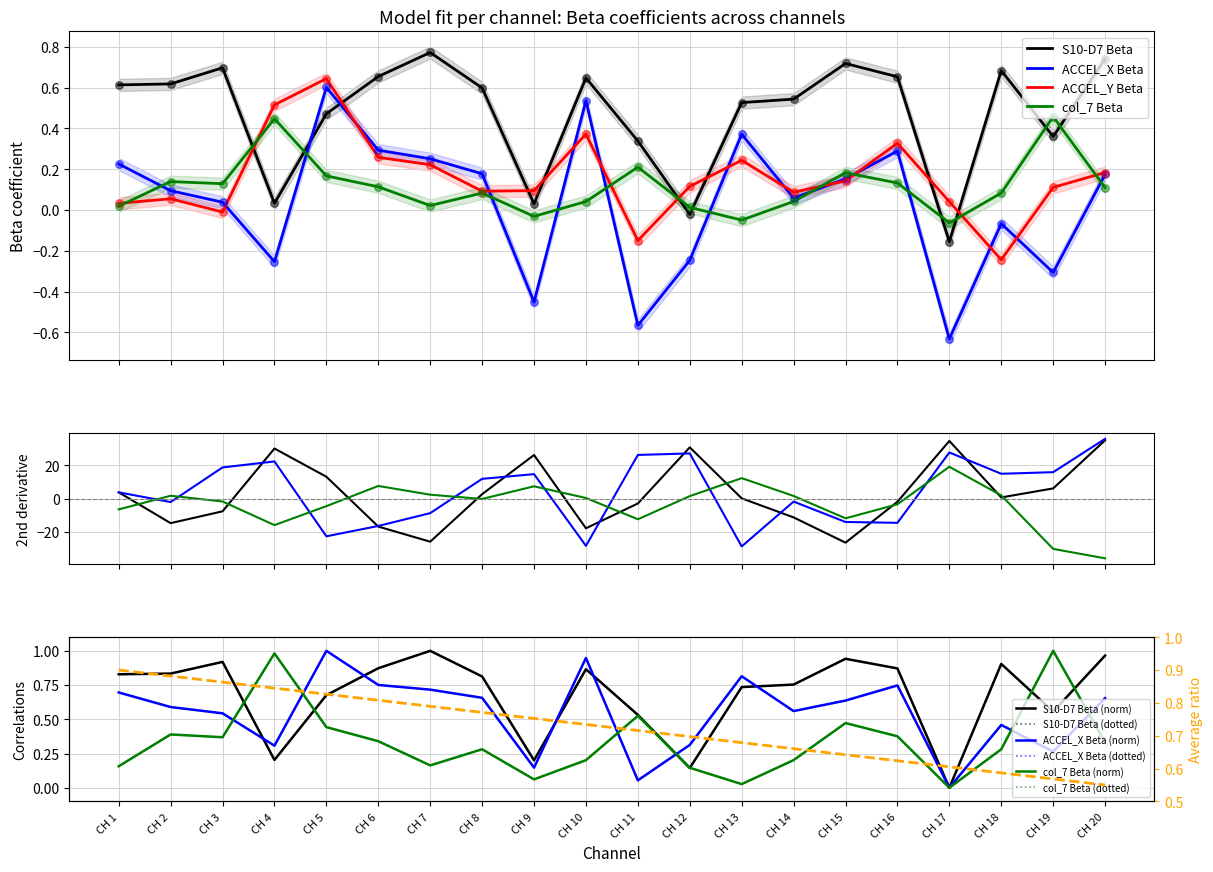

Which series has the largest total across all categories?

S10-D7 Beta